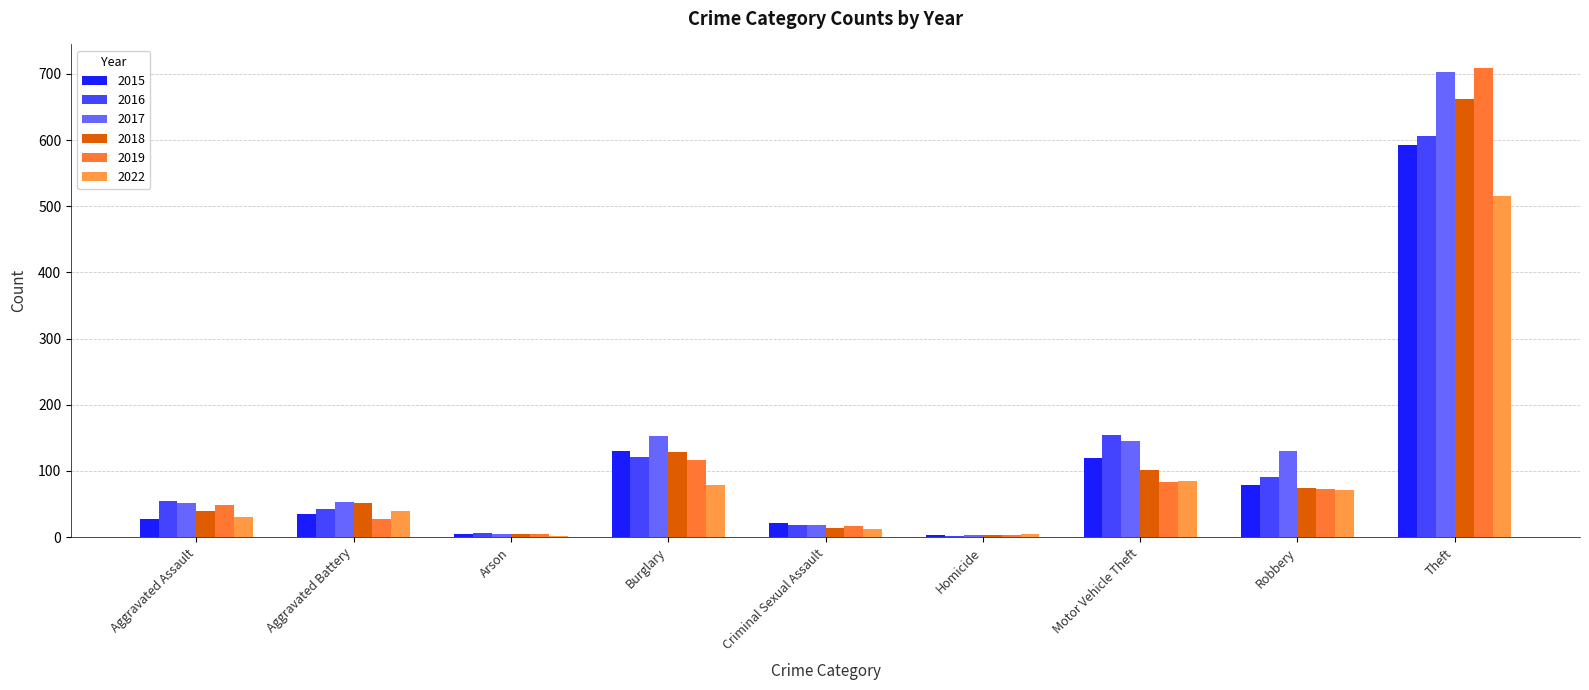

How many distinct data groups are displayed?

6